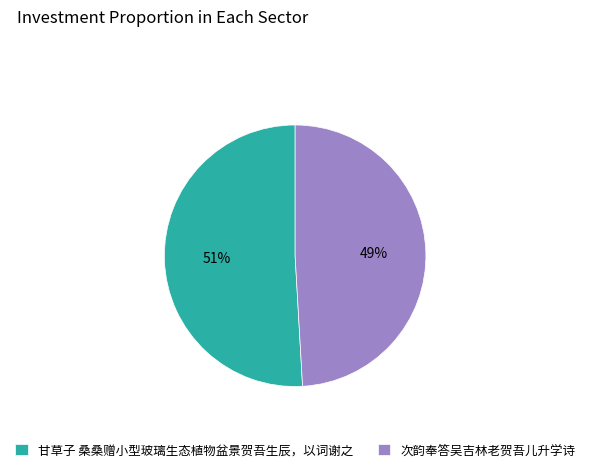

Do 次韵奉答吴吉林老贺吾儿升学诗 and 甘草子 桑桑赠小型玻璃生态植物盆景贺吾生辰，以词谢之 together represent more than half of the pie?

Yes